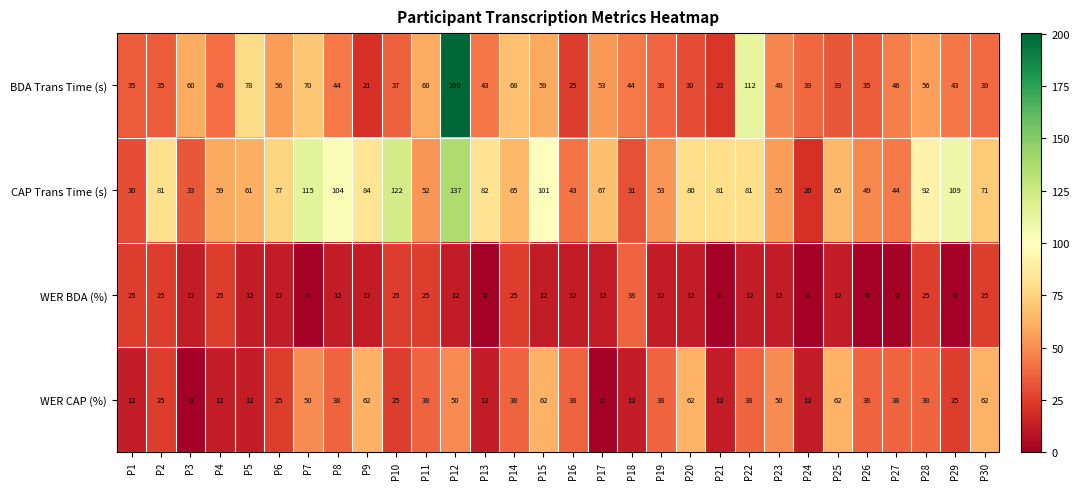

At which label does CAP Trans Time (s) first exceed 71?

P2